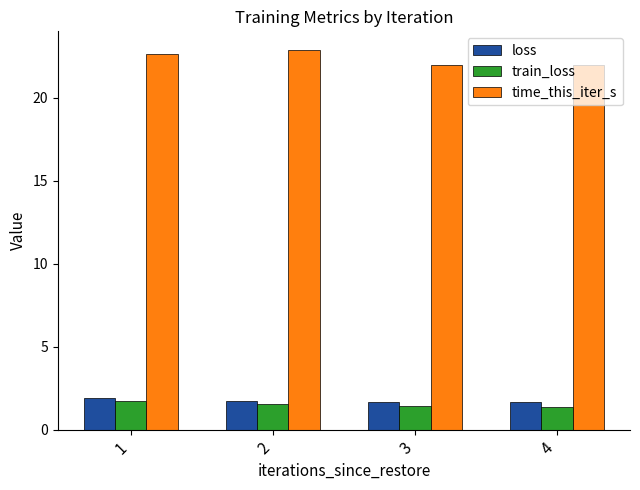

Which series has the widest spread of values?

time_this_iter_s